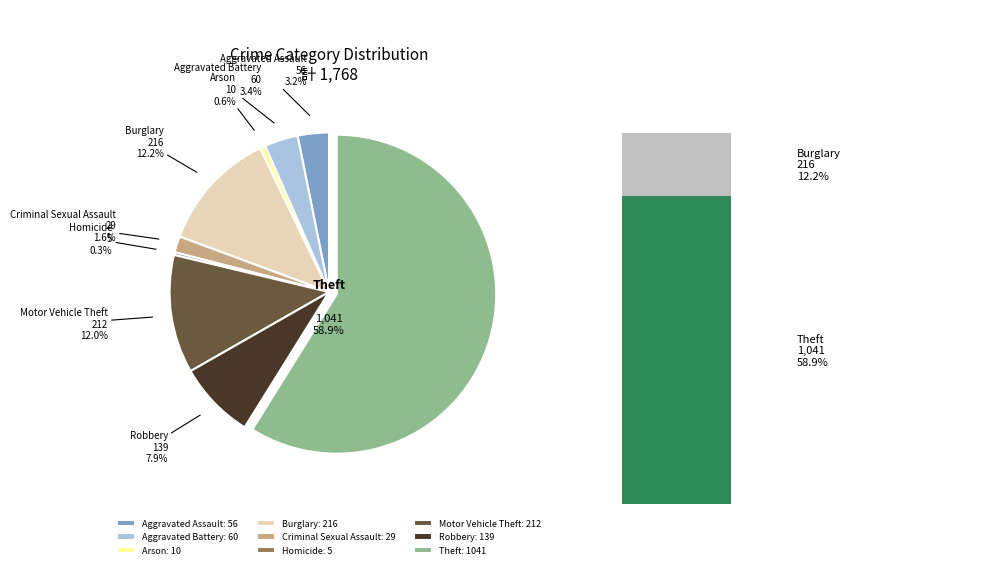

Which category has the biggest portion of the pie?

Theft